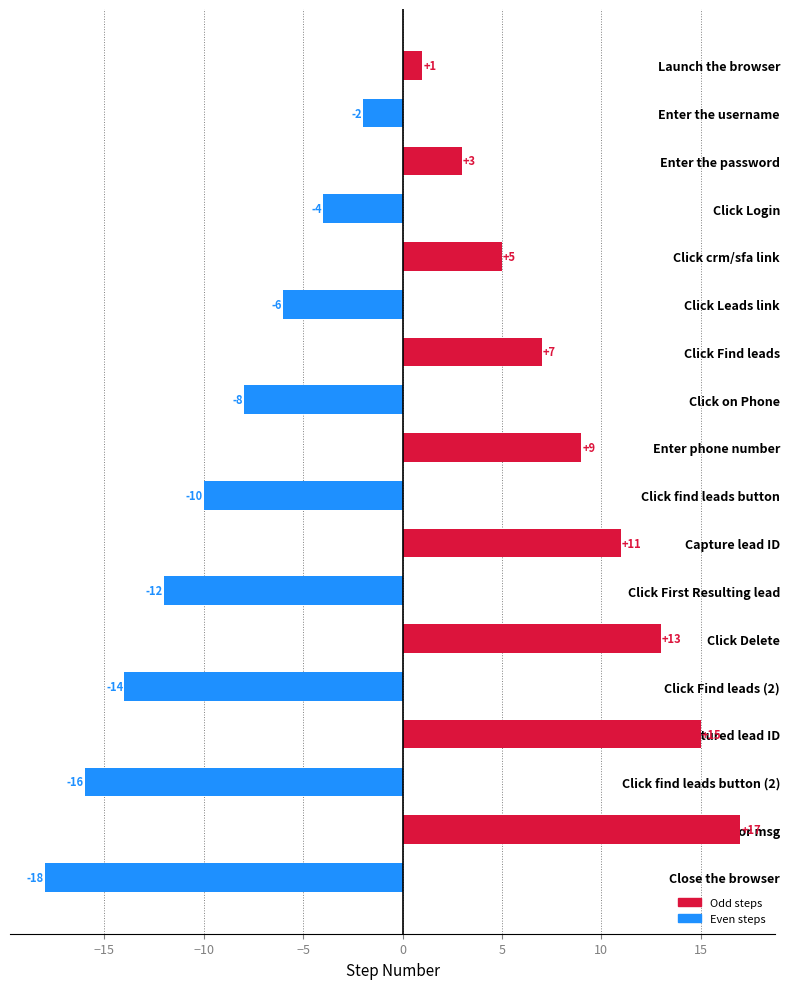

What is the change in value from Launch the browser to Click First Resulting lead?

-13